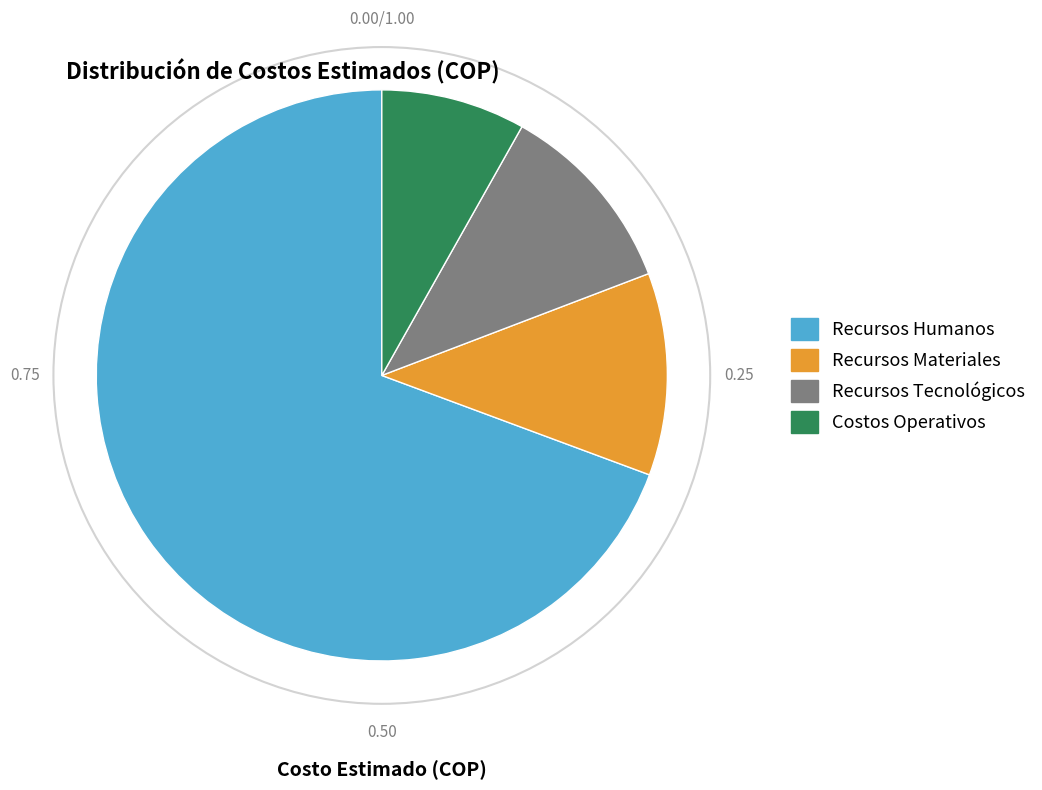

True or false: Recursos Humanos accounts for 69% of the total.

True